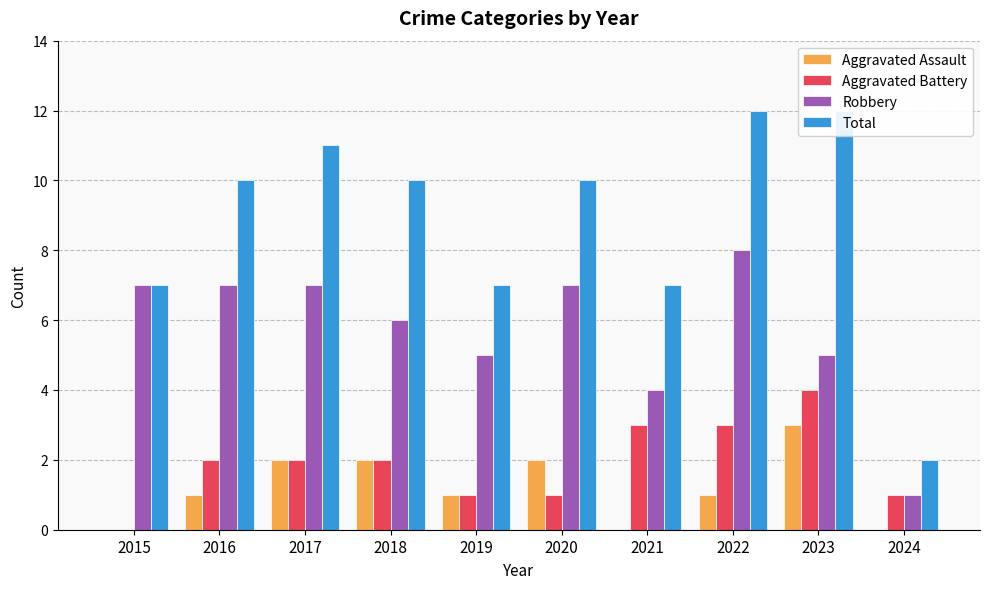

Is the value of Aggravated Battery at 2023 greater than the value of Aggravated Assault at 2021?

Yes